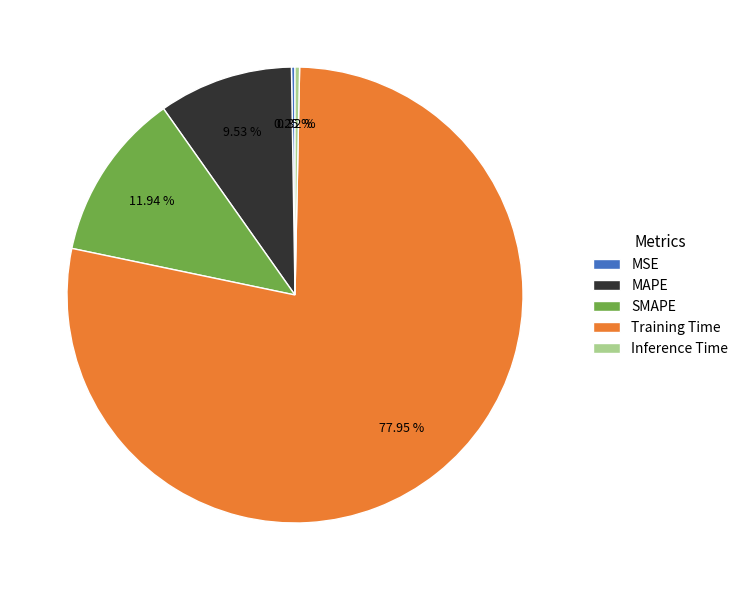

Is the sum of Inference Time and MAPE greater than half?

No